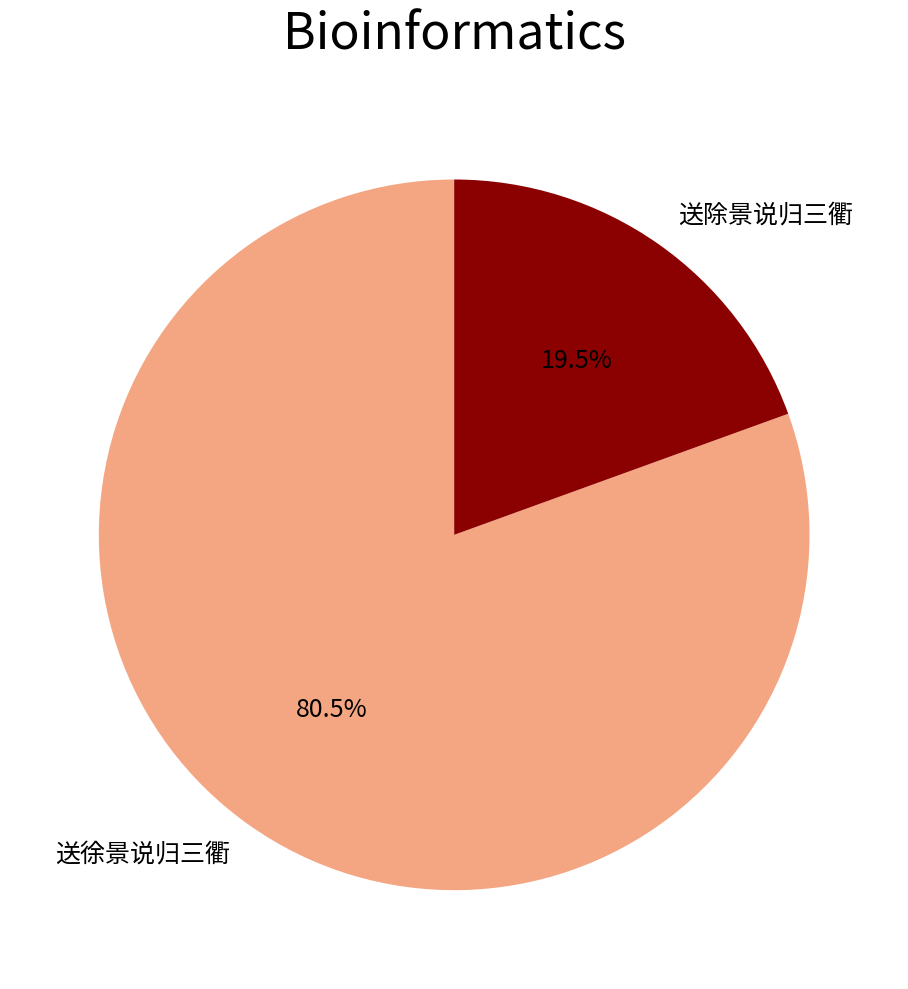

What portion of the pie excludes 送除景说归三衢?

80.5%